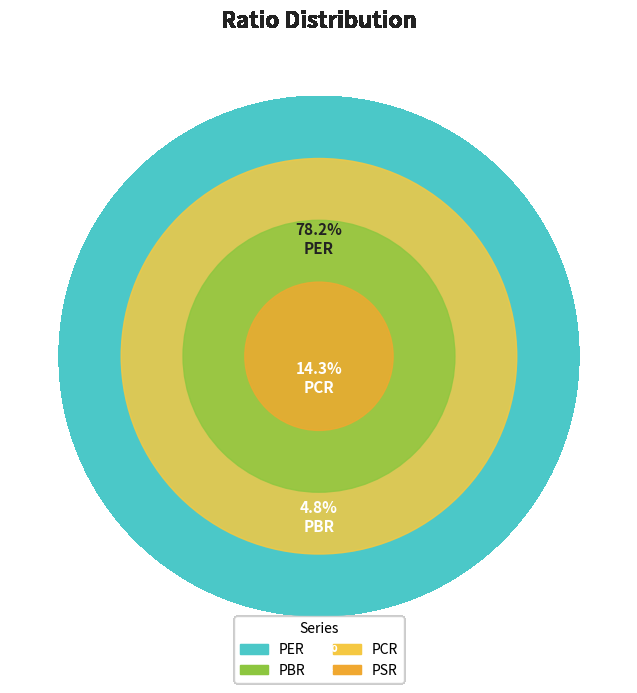

What is the change in value from PER to PSR?

-13.0